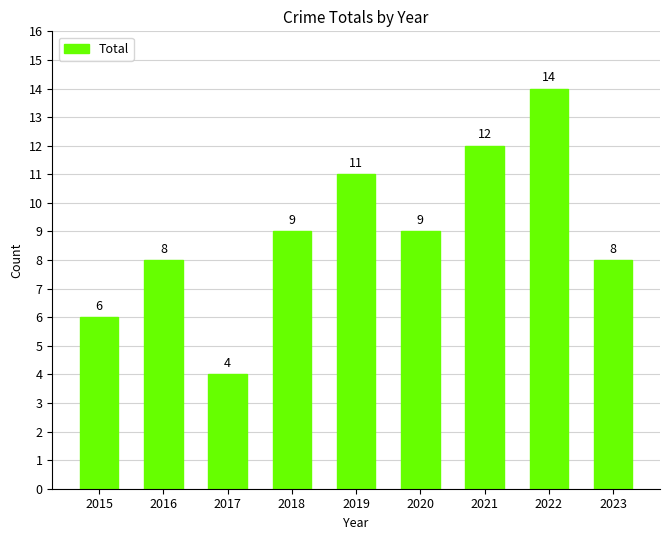

What is the greatest value displayed?

14